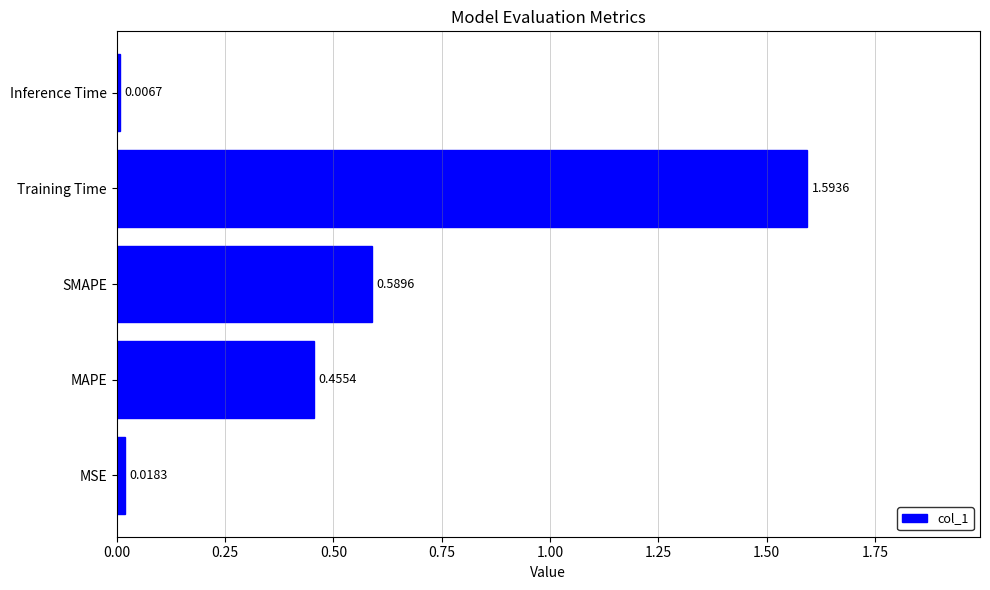

List the labels in order of value, largest first.

Training Time, SMAPE, MAPE, MSE, Inference Time